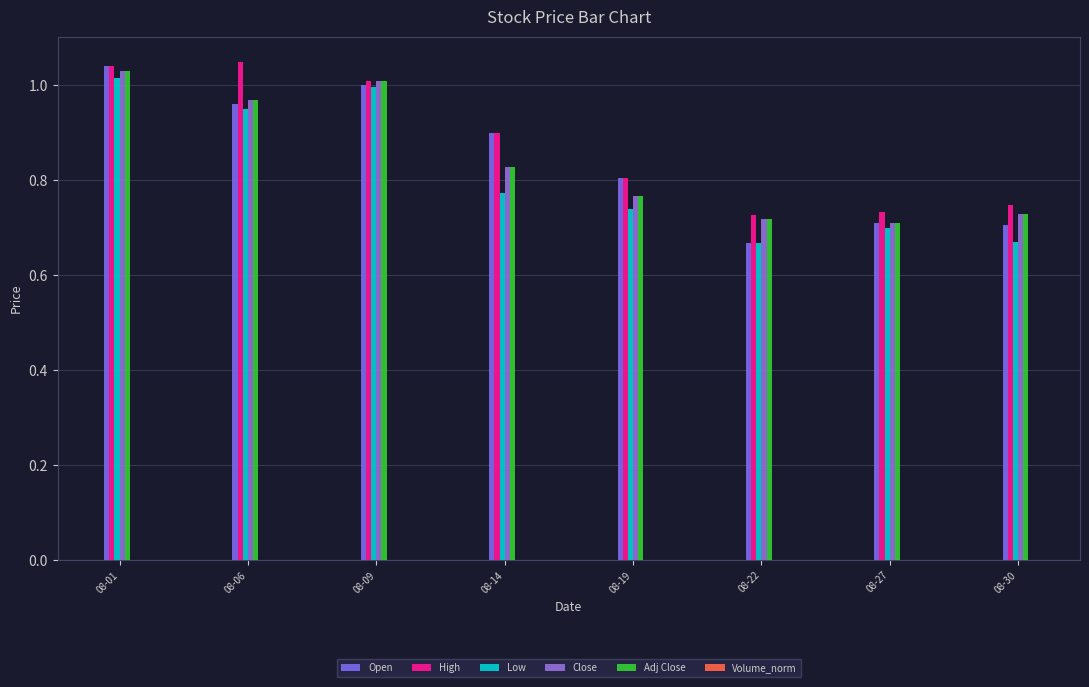

Is the value of High at 08-22 greater than the value of Open at 08-01?

No